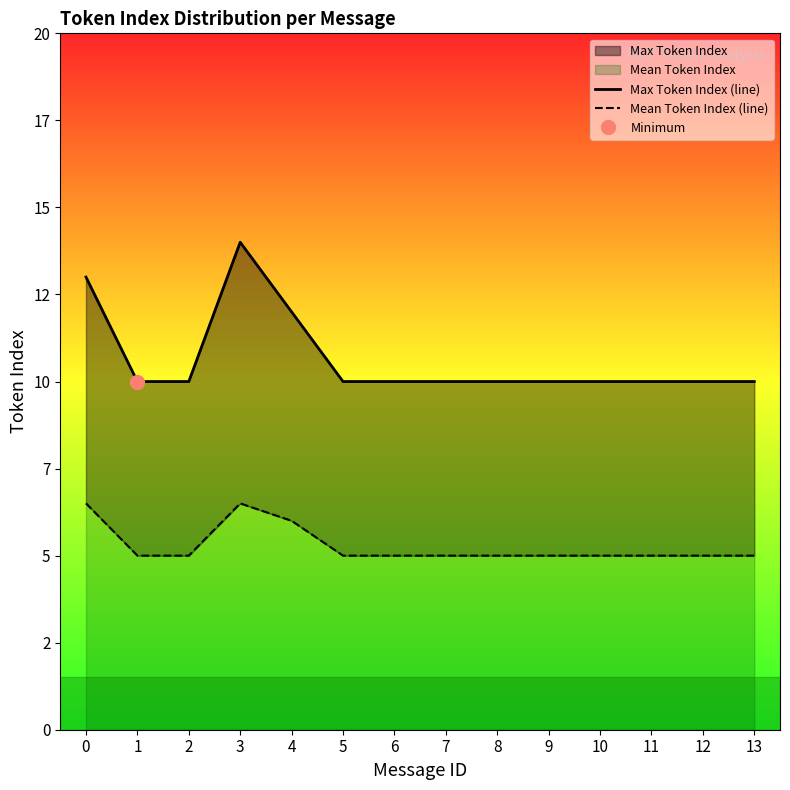

Count the number of data series in this chart.

2